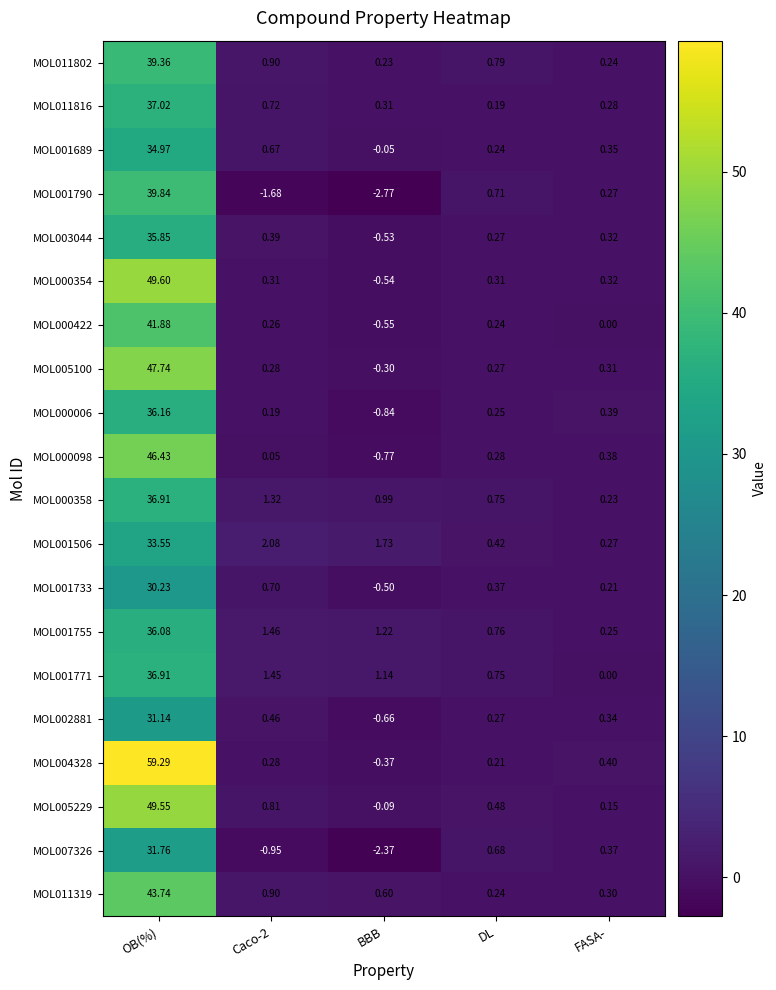

Which series changed the most between BBB and DL?

MOL001790